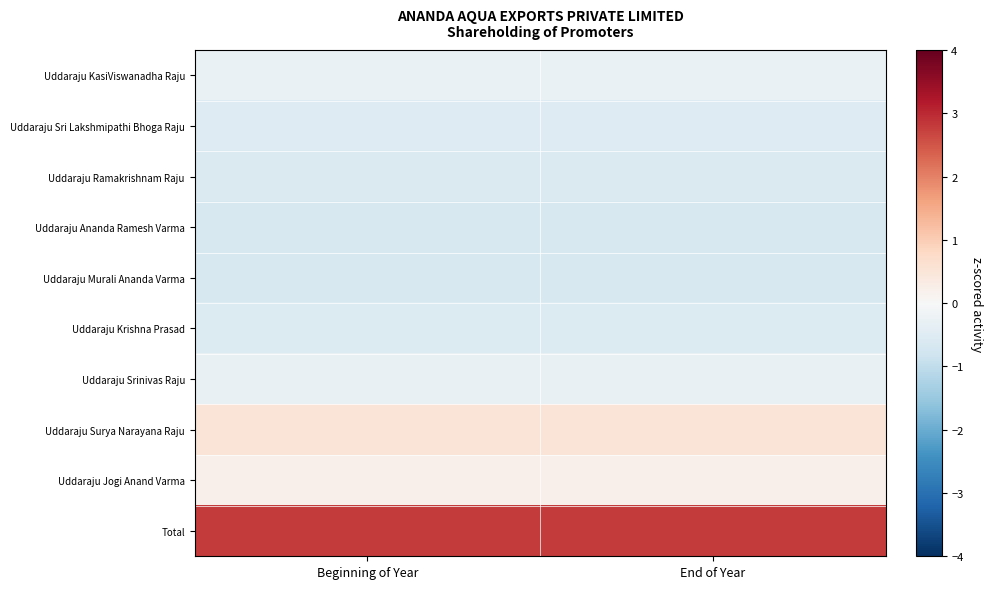

Which has a higher value, Beginning of Year or End of Year?

Beginning of Year